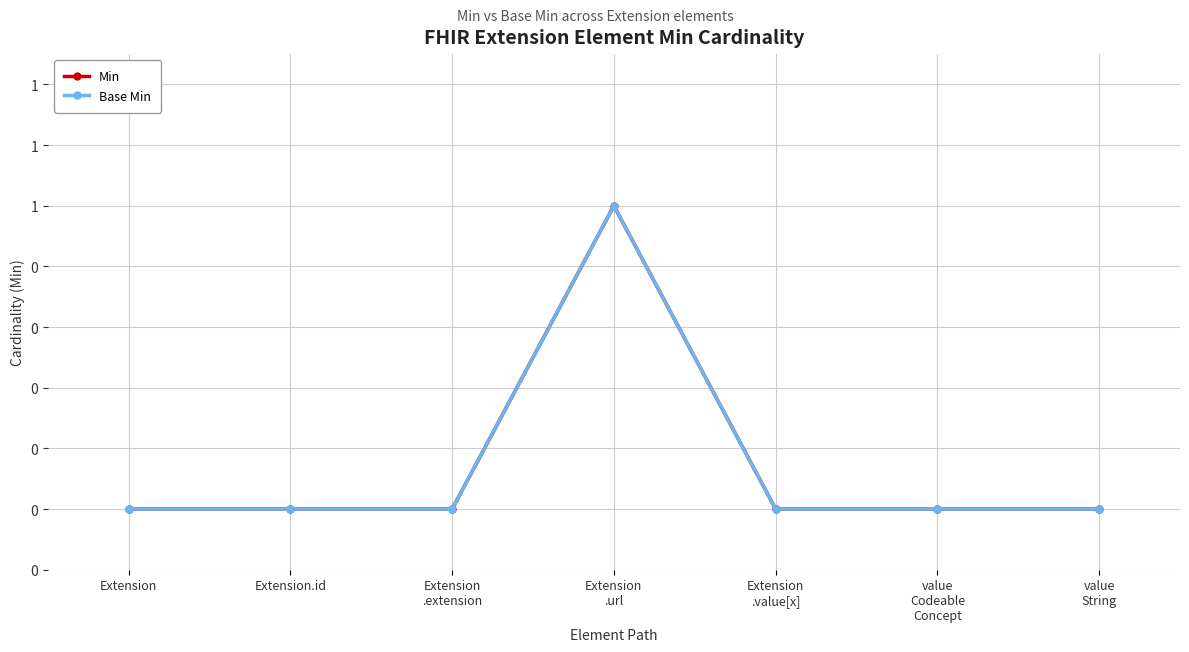

Which series has the largest total across all categories?

Min